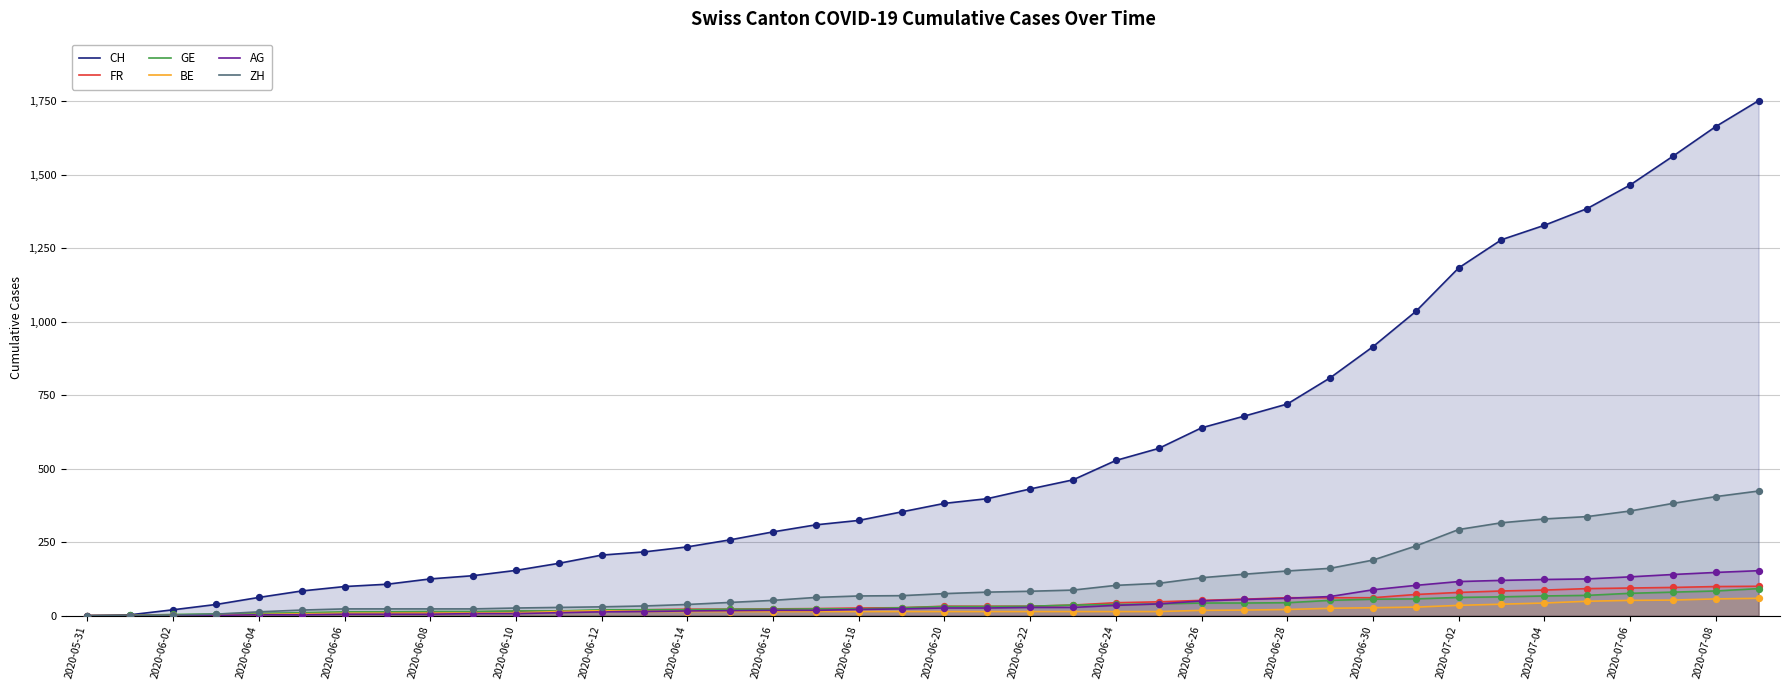

Which series has the largest total across all categories?

CH